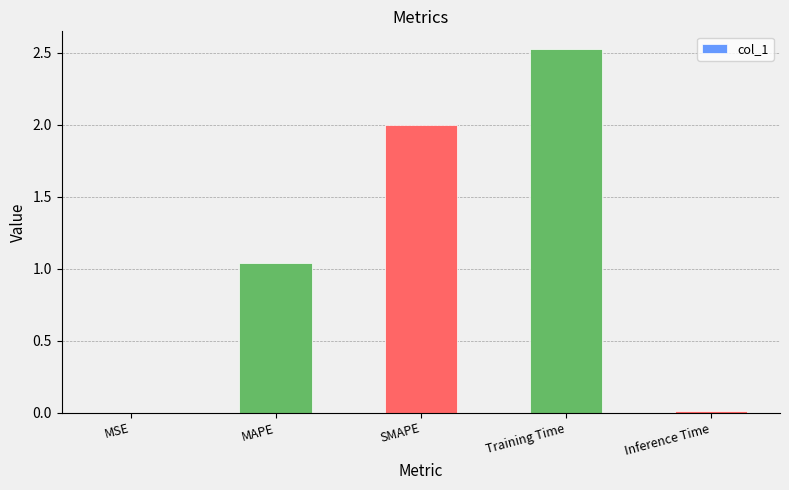

Between Inference Time and Training Time, which is larger?

Training Time